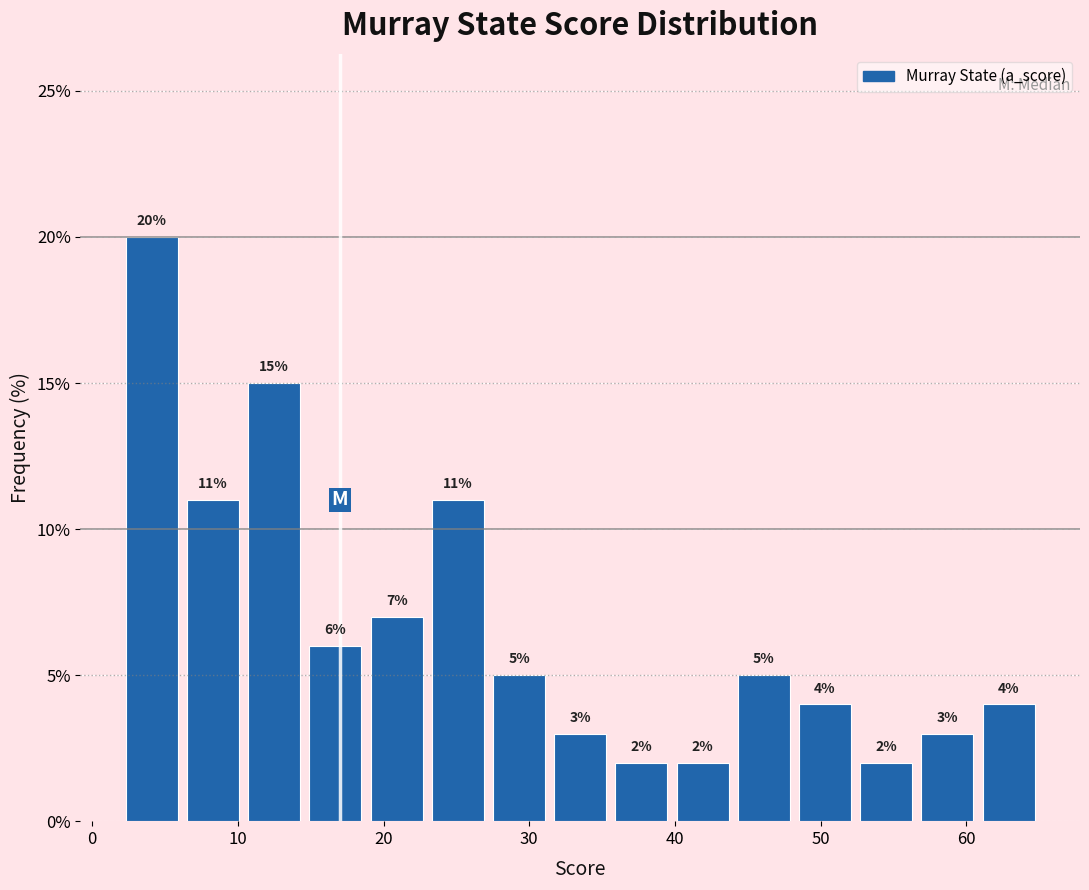

Which range on the x-axis has the tallest bar?

2.0 to 6.2